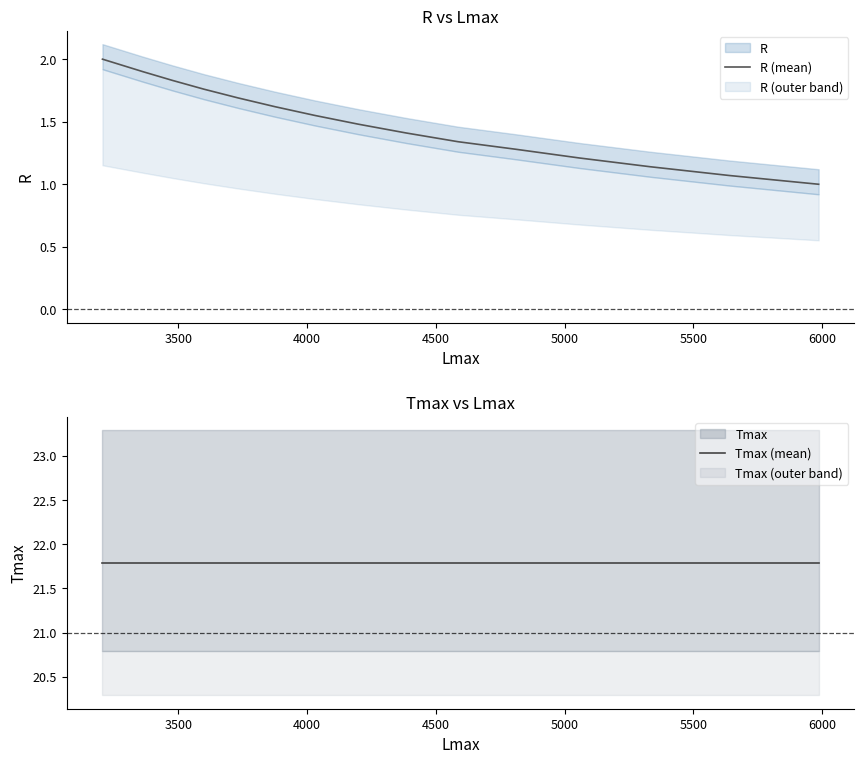

How many data points in R (mean) are above 1?

14